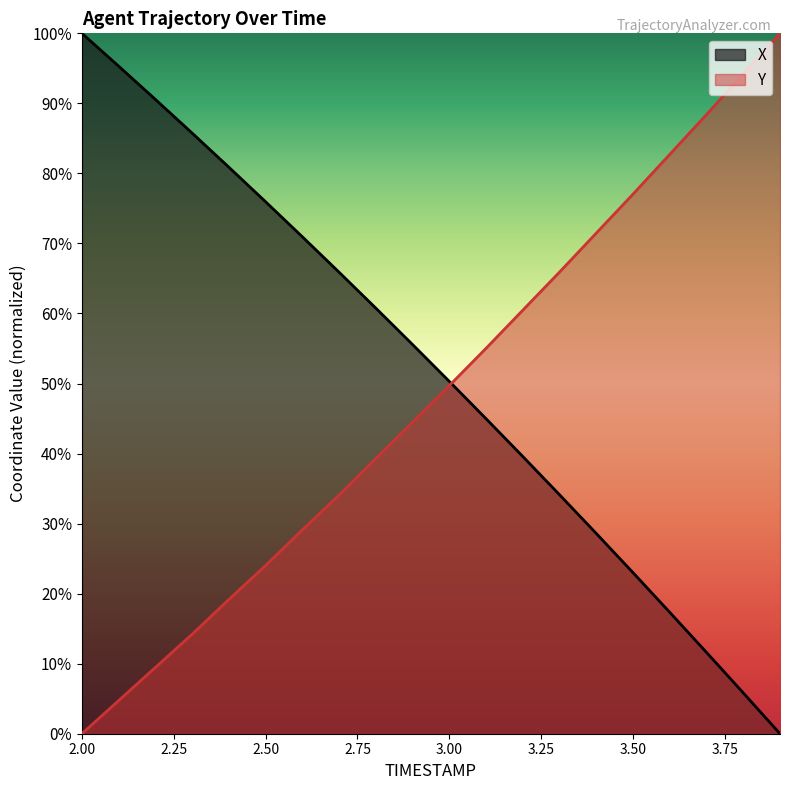

What is the difference between the maximum and minimum values in the X series?

100.0